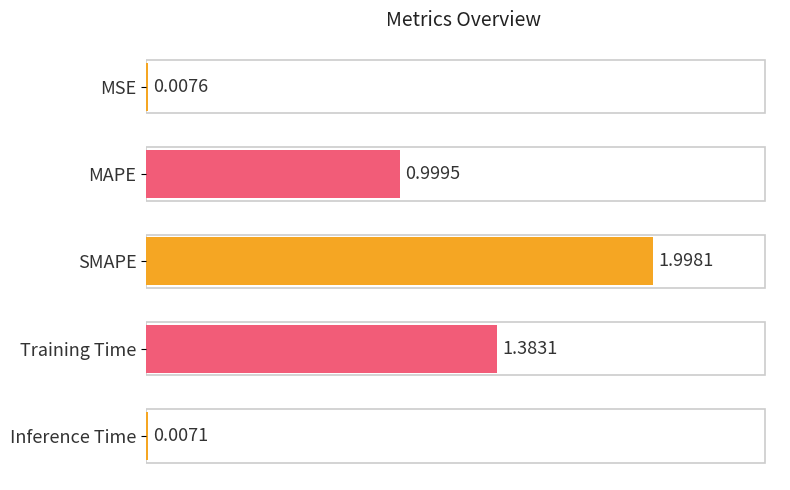

At which category does the chart reach its peak across all series?

SMAPE